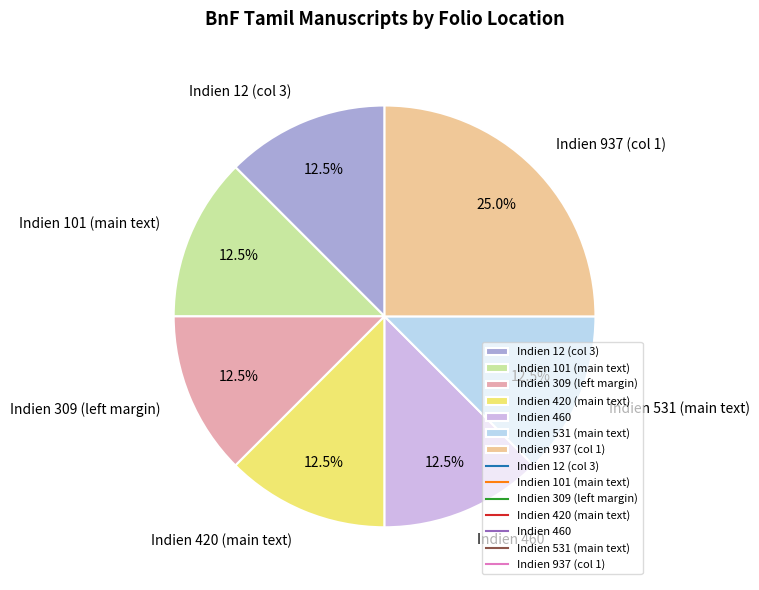

What portion of the pie excludes Indien 937 (col 1)?

75.0%